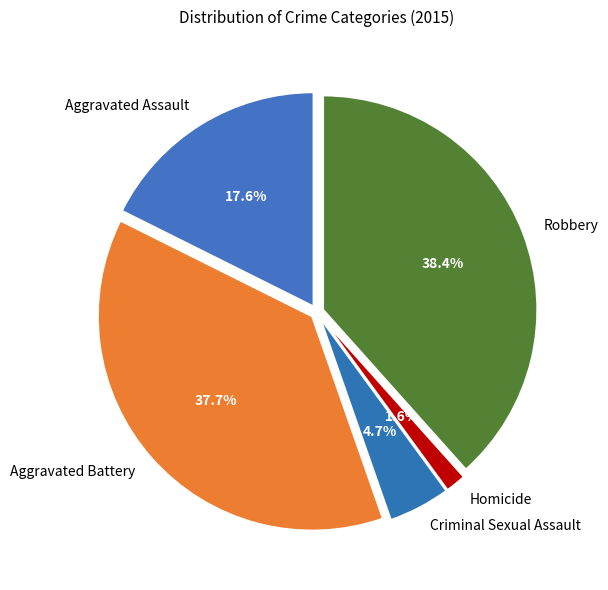

True or false: Aggravated Battery accounts for 38% of the total.

True